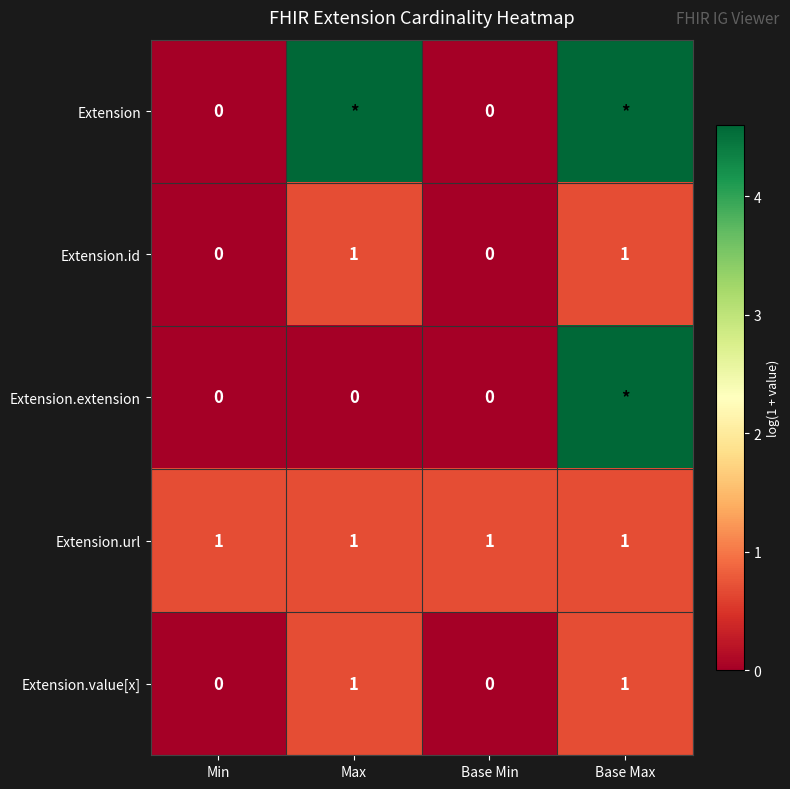

The value of Extension at Min is 0.0. True or false?

True